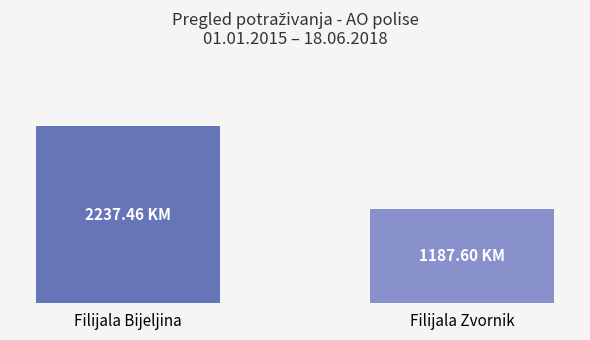

Which label corresponds to the smallest value in the chart?

Filijala Zvornik